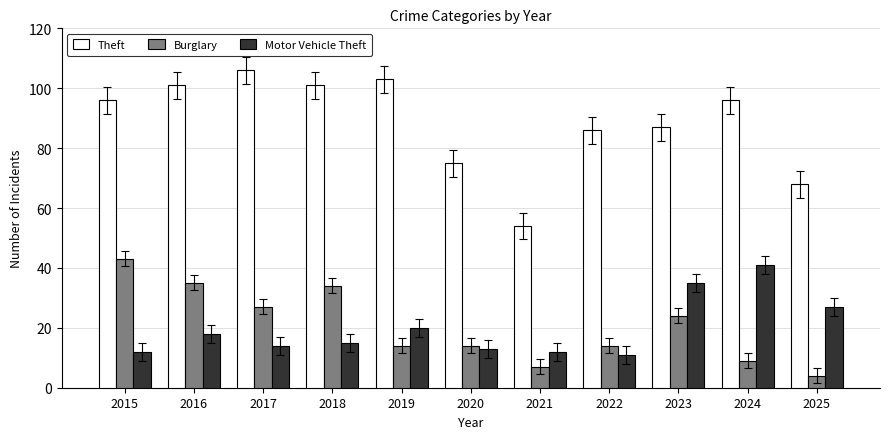

At which label does Theft reach its peak?

2017